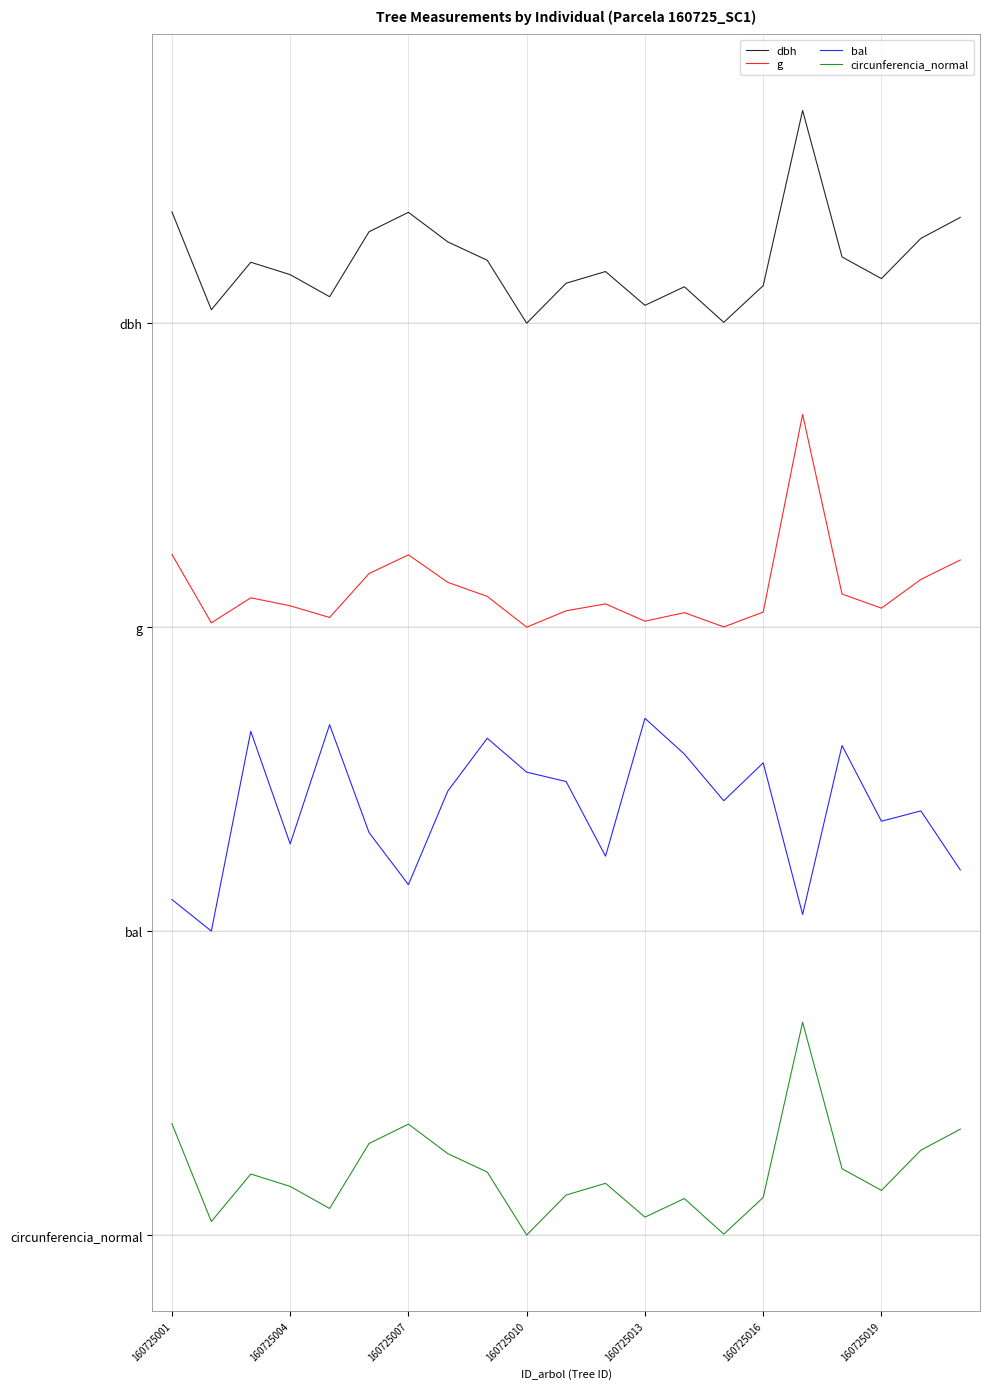

What is the minimum value shown in the chart?

0.1